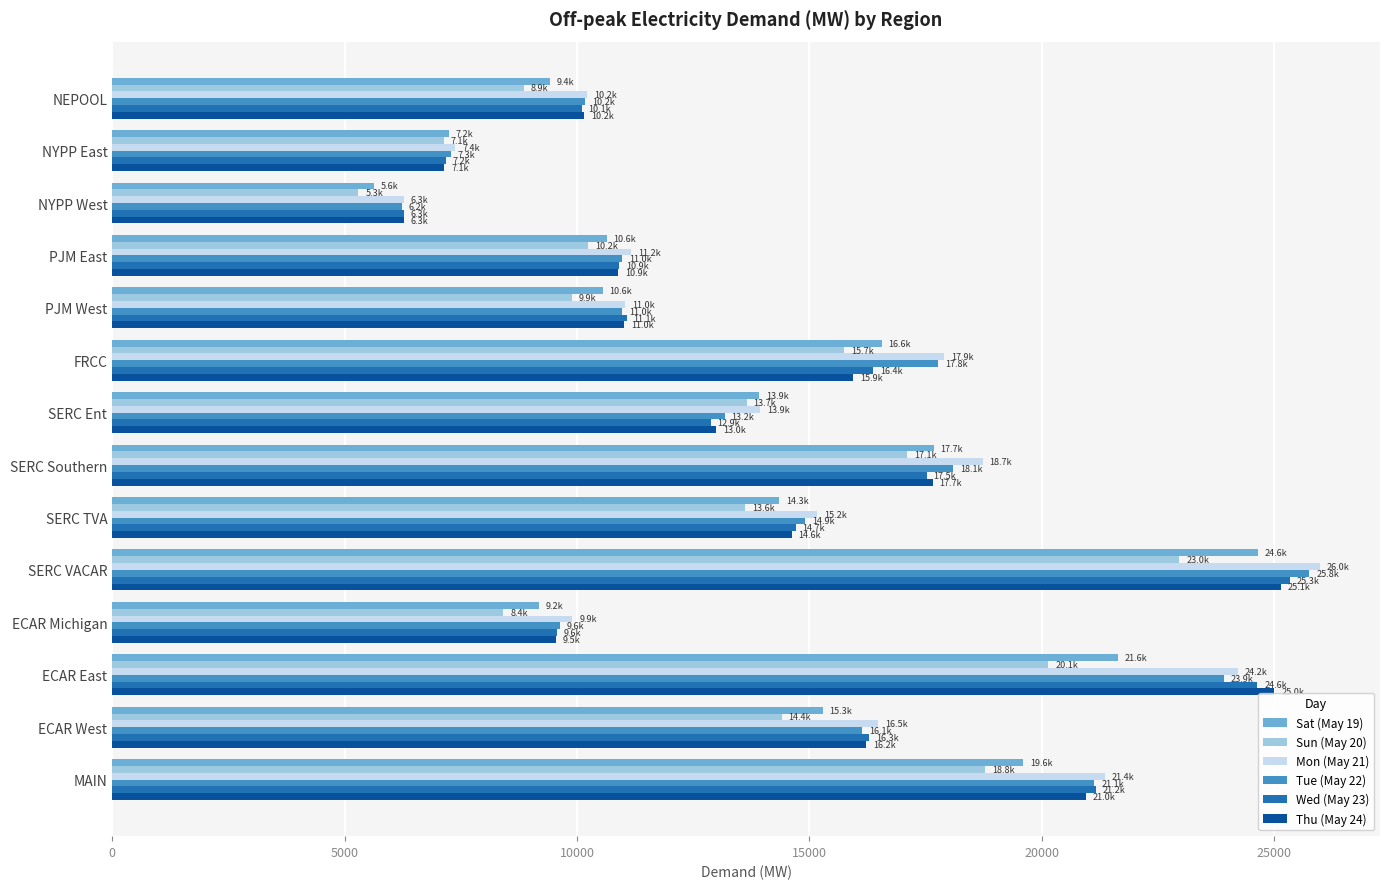

Which series changed the most between NYPP East and SERC Southern?

Mon (May 21)